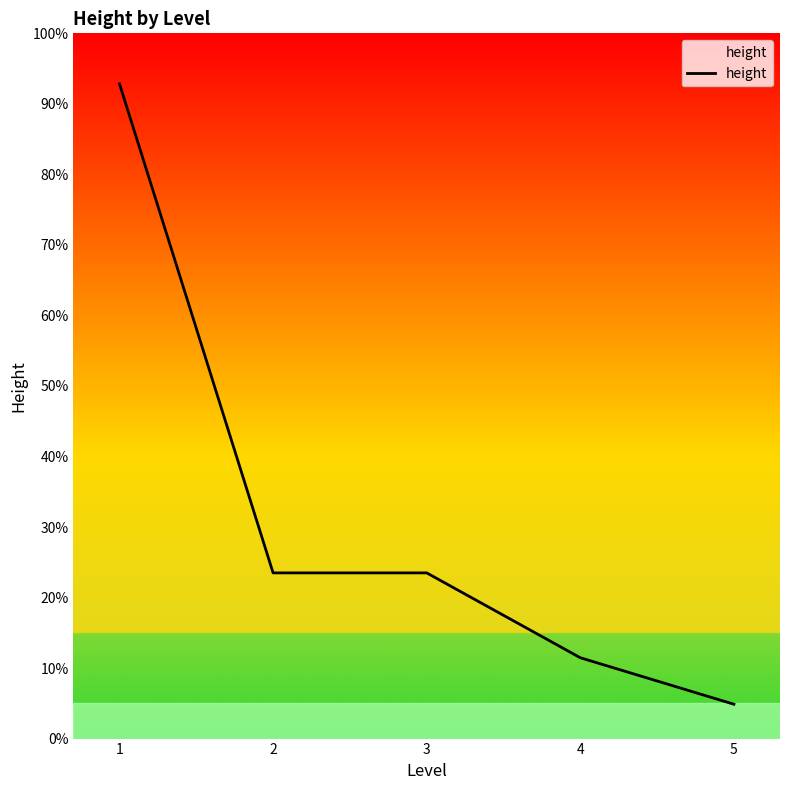

Does the chart have visible grid lines?

No